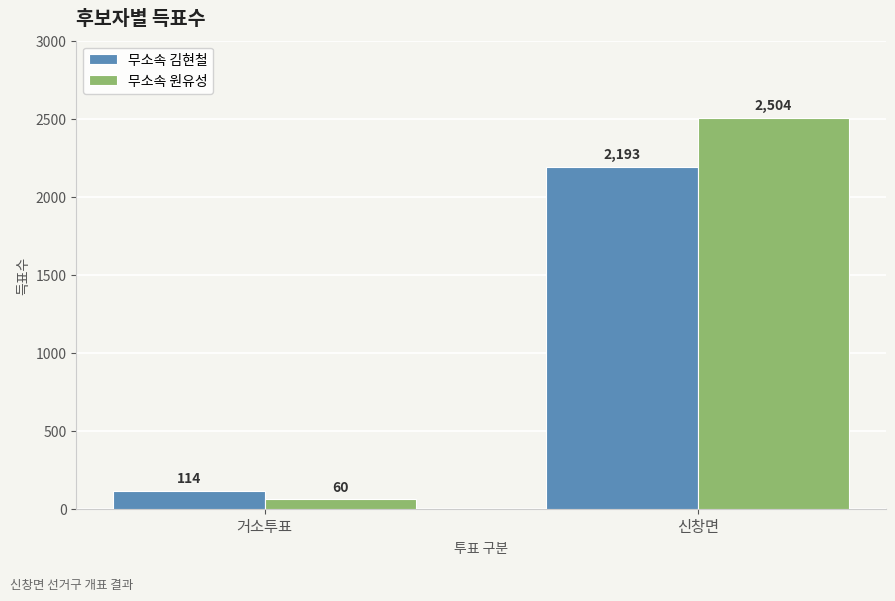

Rank the series by their maximum value, from lowest to highest.

무소속 김현철, 무소속 원유성